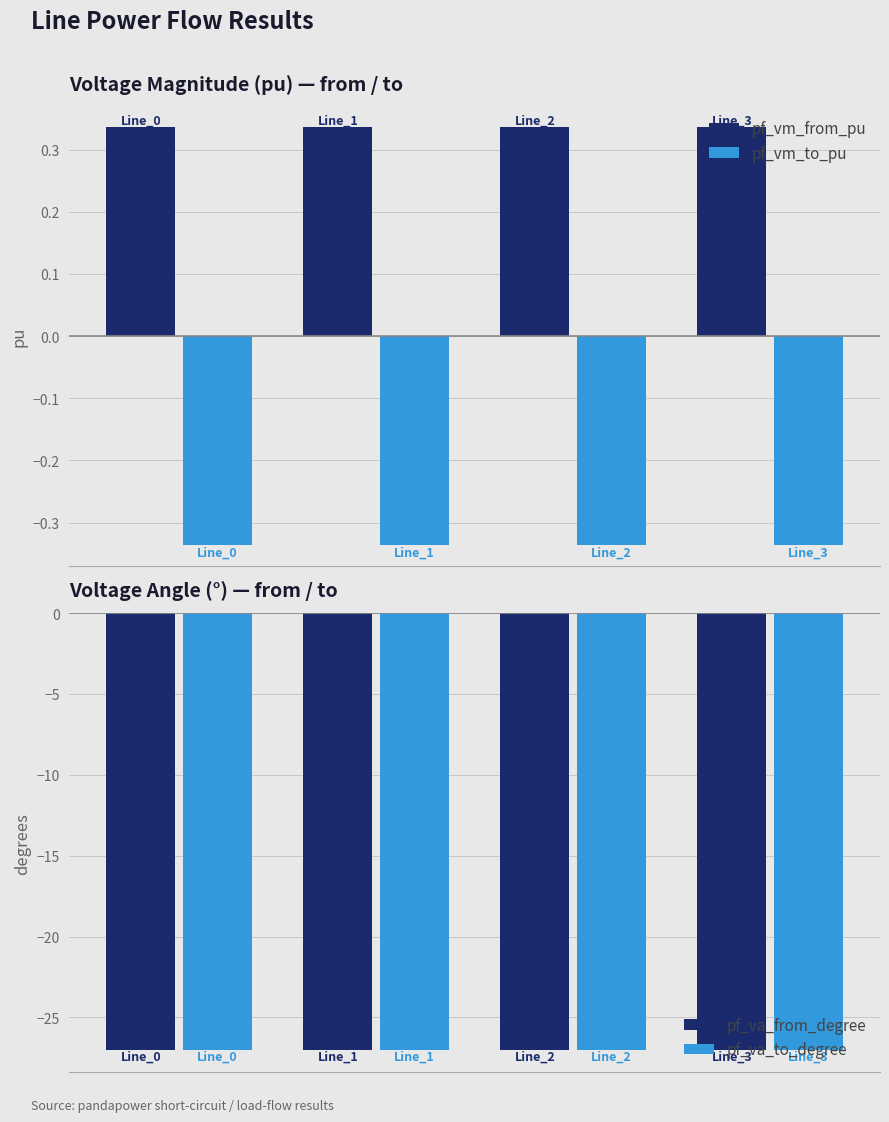

Count the pf_vm_from_pu values in the range 0 to 1.

4